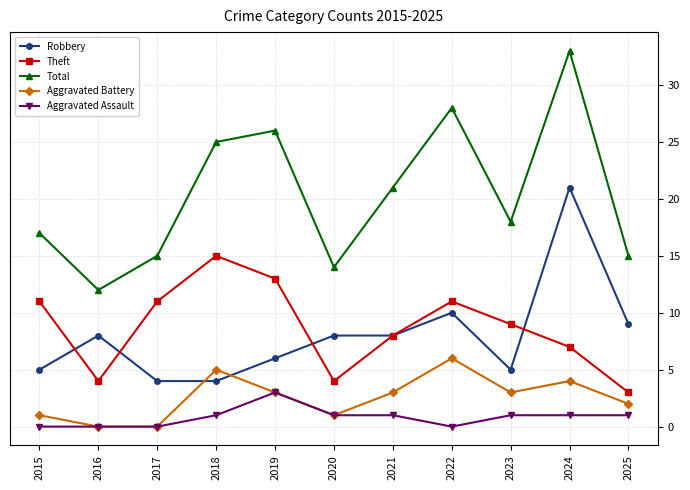

What is the difference between the highest and lowest values at 2018?

24